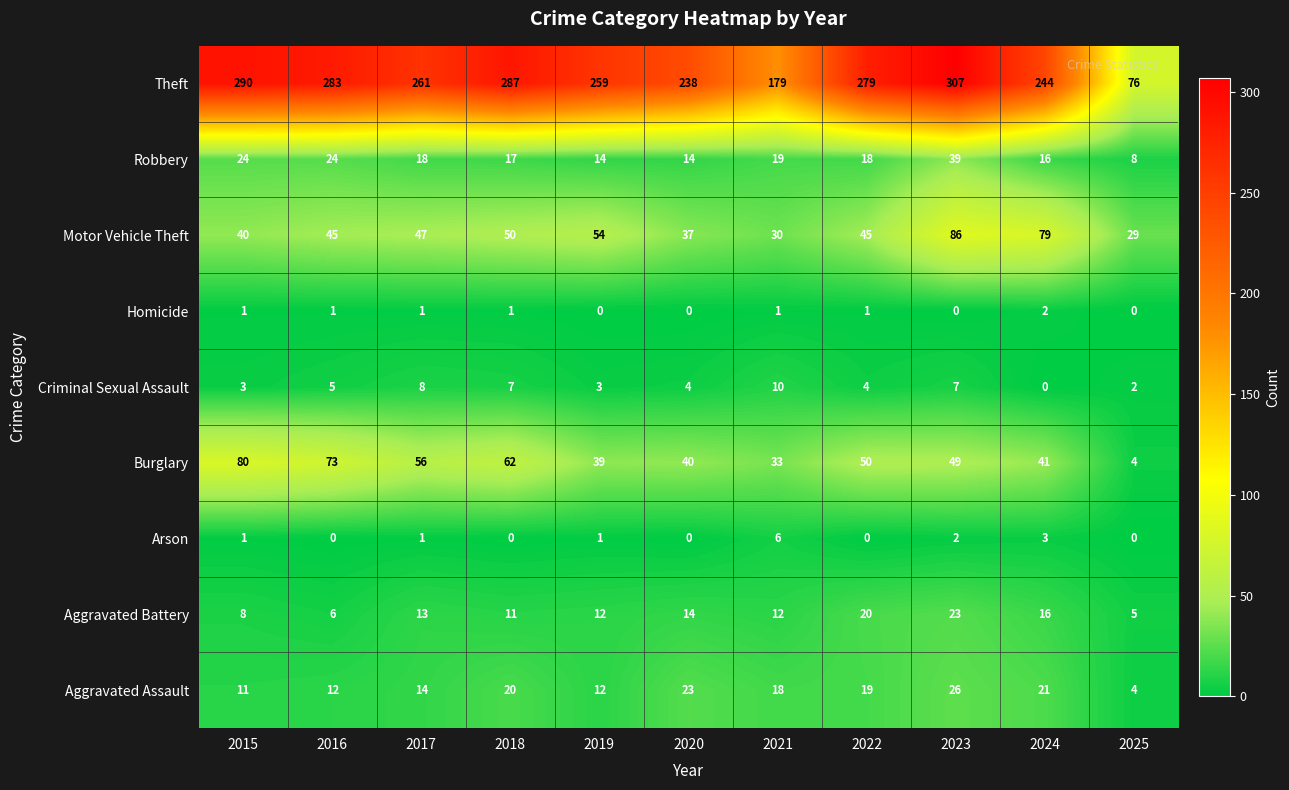

Which series has the widest spread of values?

Theft